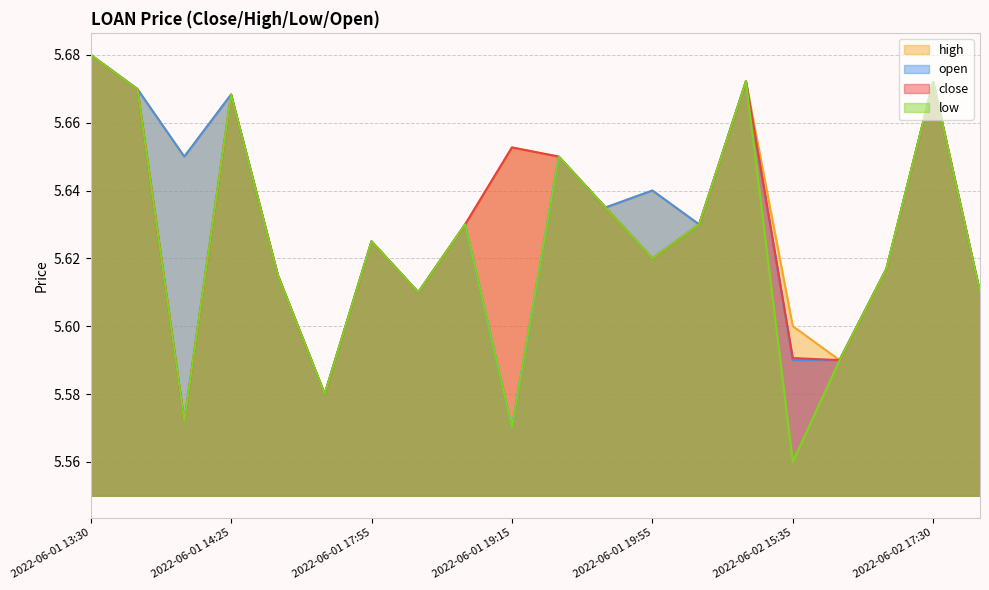

The close series shows 5.7 at 2022-06-01 19:15. True or false?

True